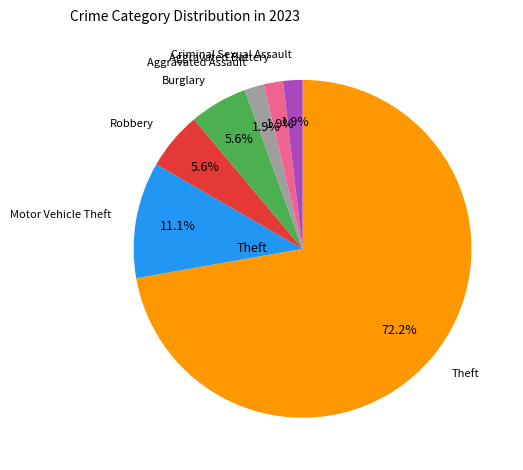

Is there any slice that represents more than half of the pie?

Yes